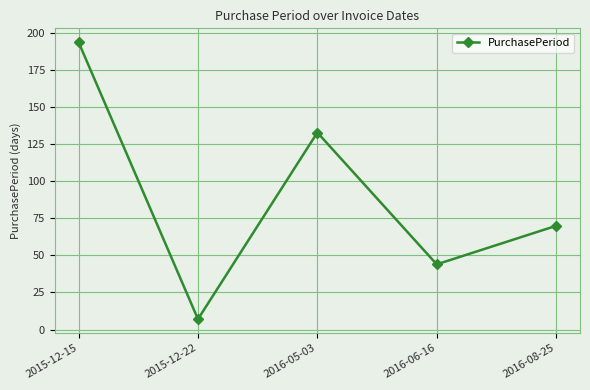

How many categories are shown in the chart?

5